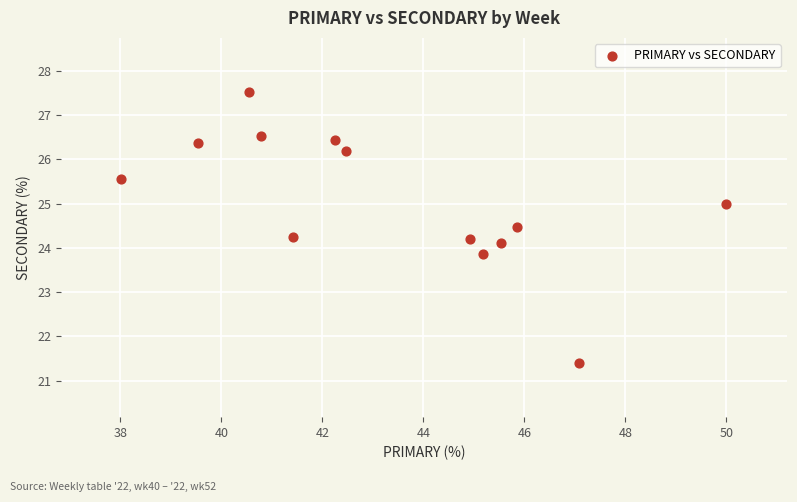

What is the range of X values (max minus min)?

12.0